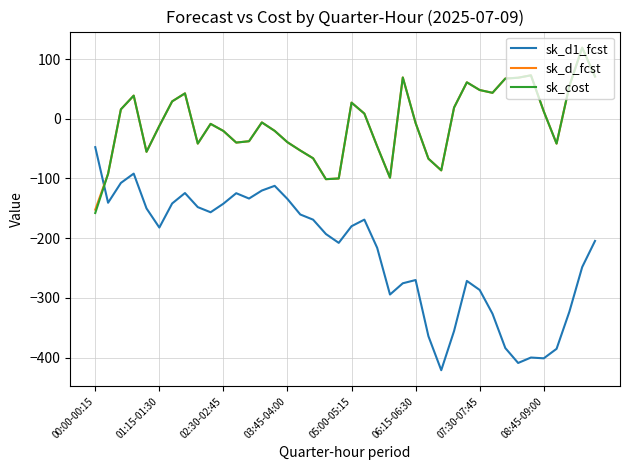

How many lines are shown in the chart?

3